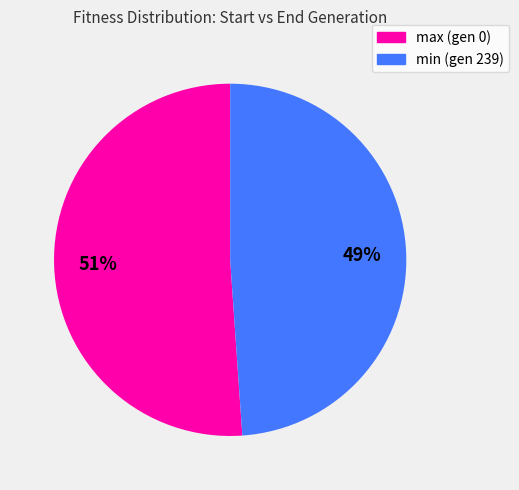

How many segments does this pie chart have?

2